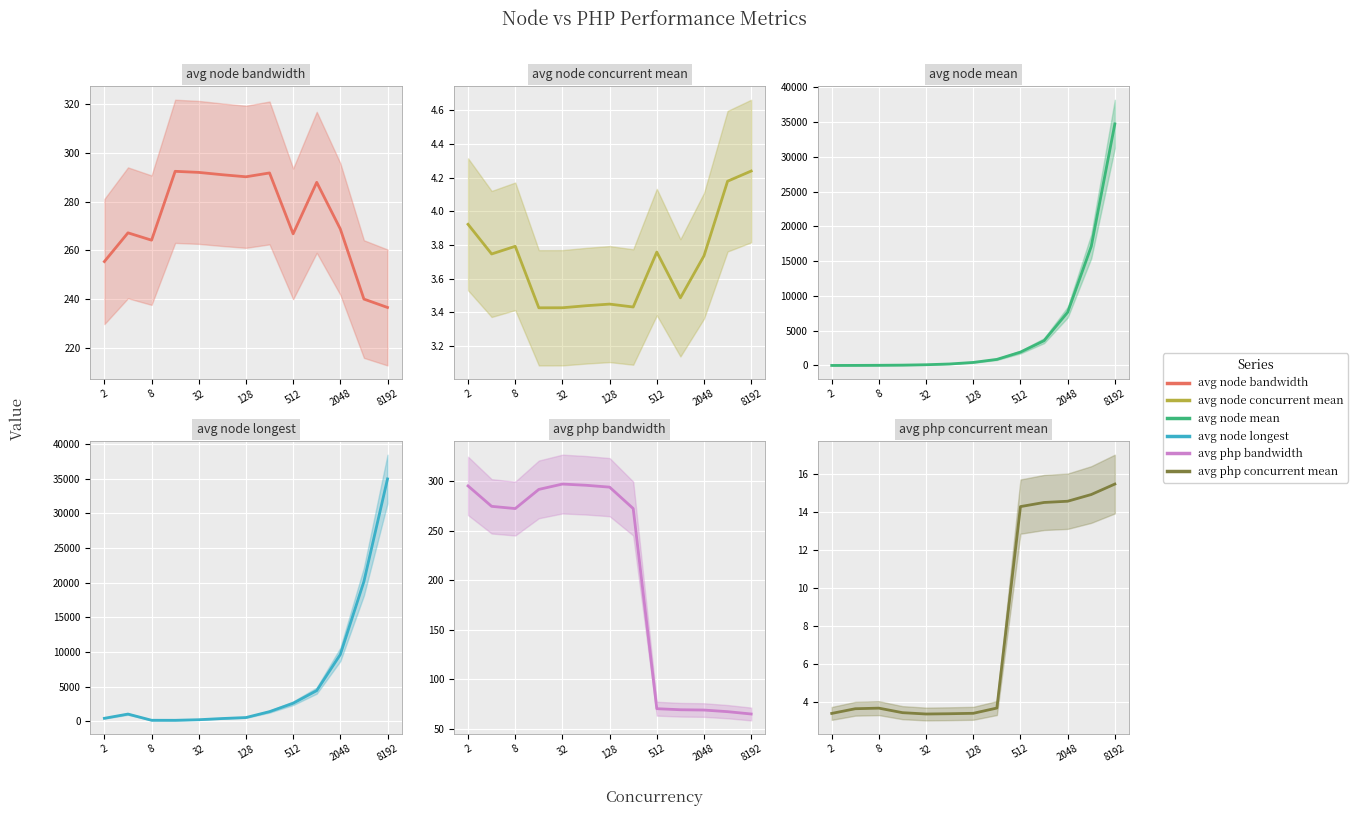

Which series has the widest spread of values?

avg node longest